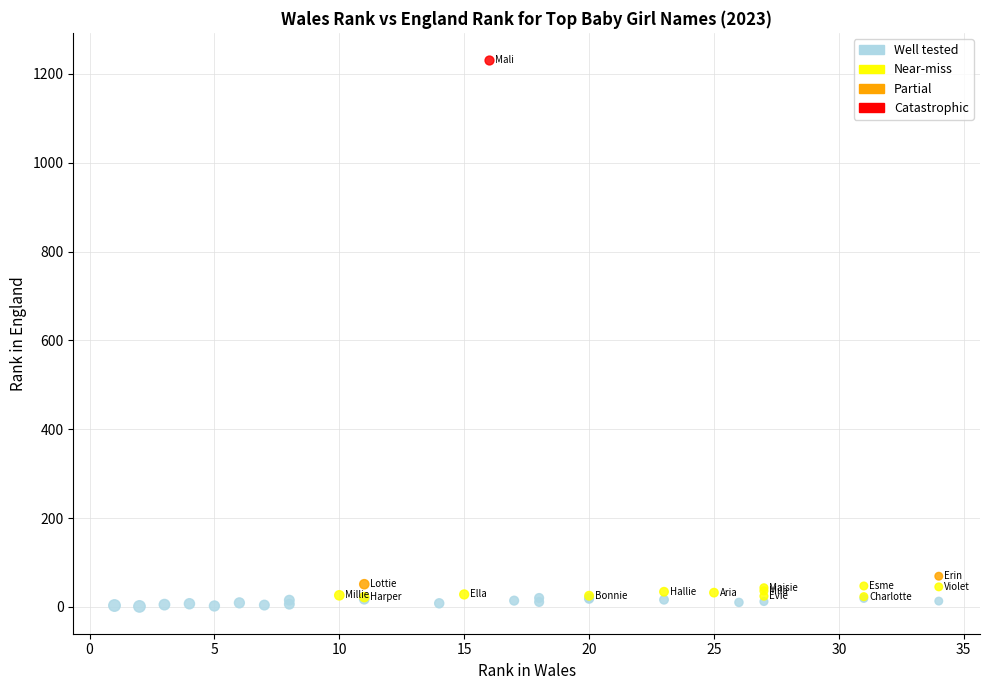

What are all the series names shown in the legend?

Well tested, Near-miss, Partial, Catastrophic